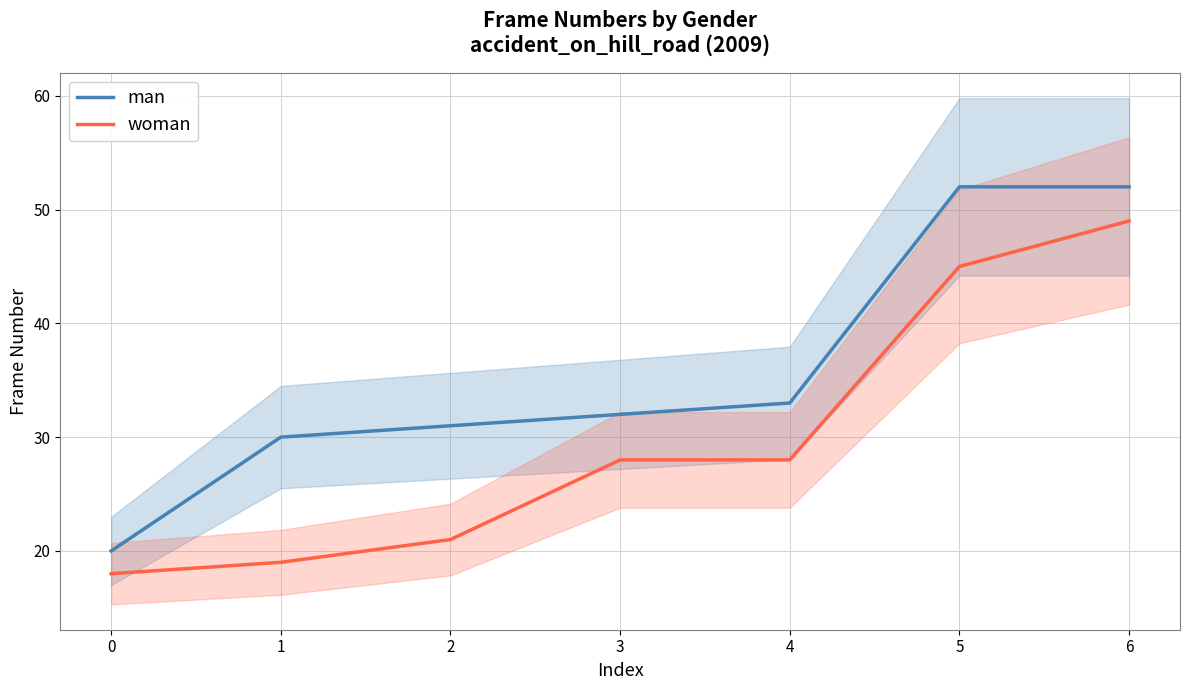

Between 6 and 3, which is larger?

6